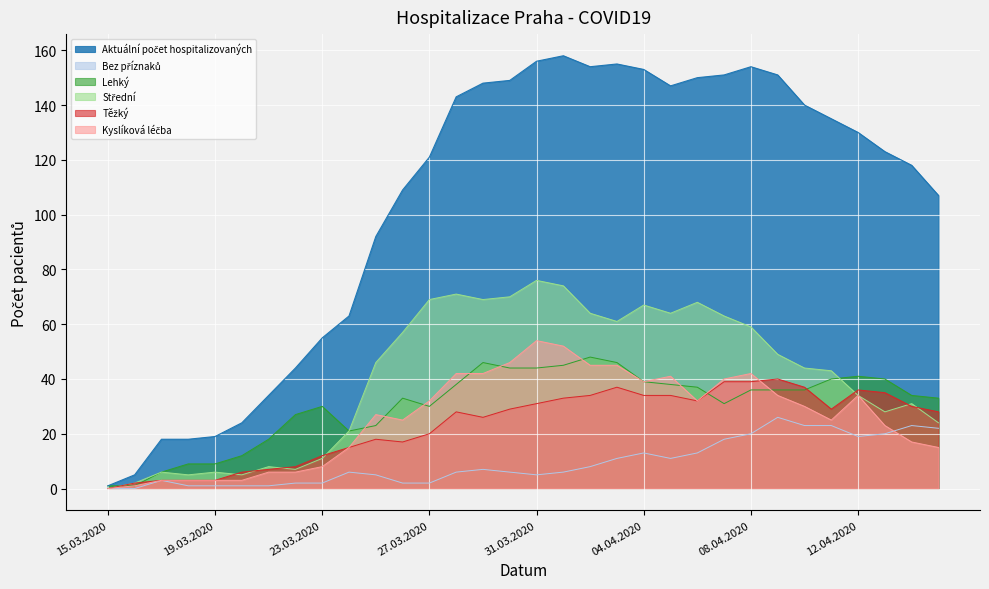

Is it true that Kyslíková léčba equals 3 at 20.03.2020?

True